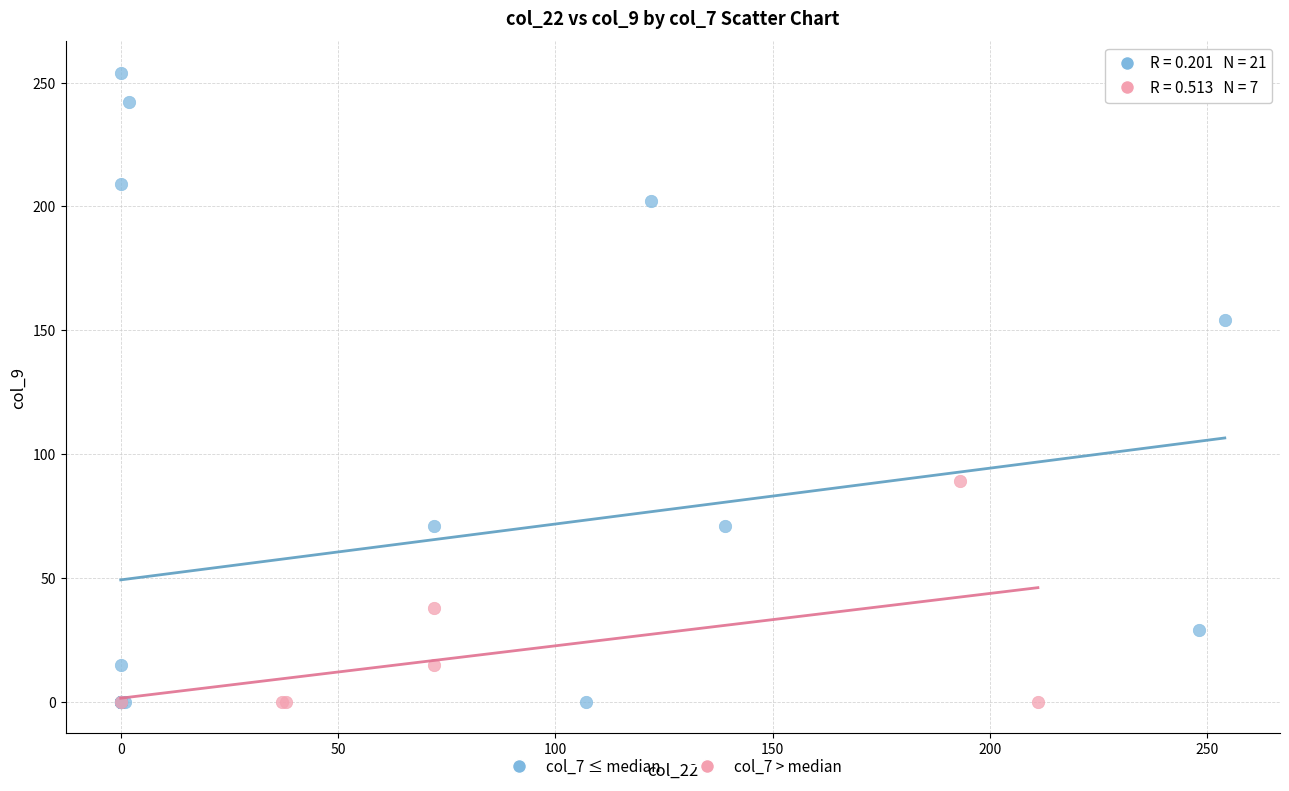

What are all the series names shown in the legend?

col_7 ≤ median, col_7 > median